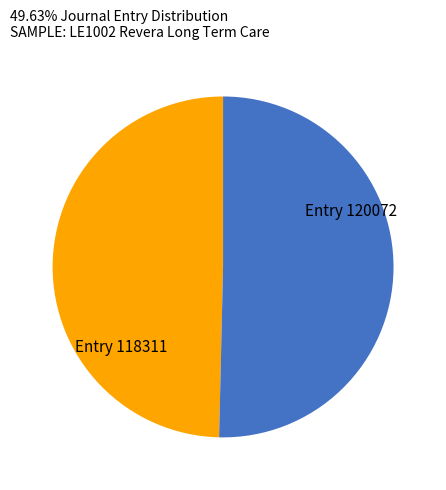

Is there a majority slice in this chart?

Yes